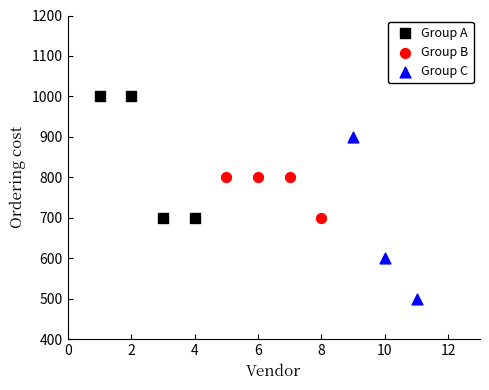

Which series reaches the minimum Y coordinate?

Group C